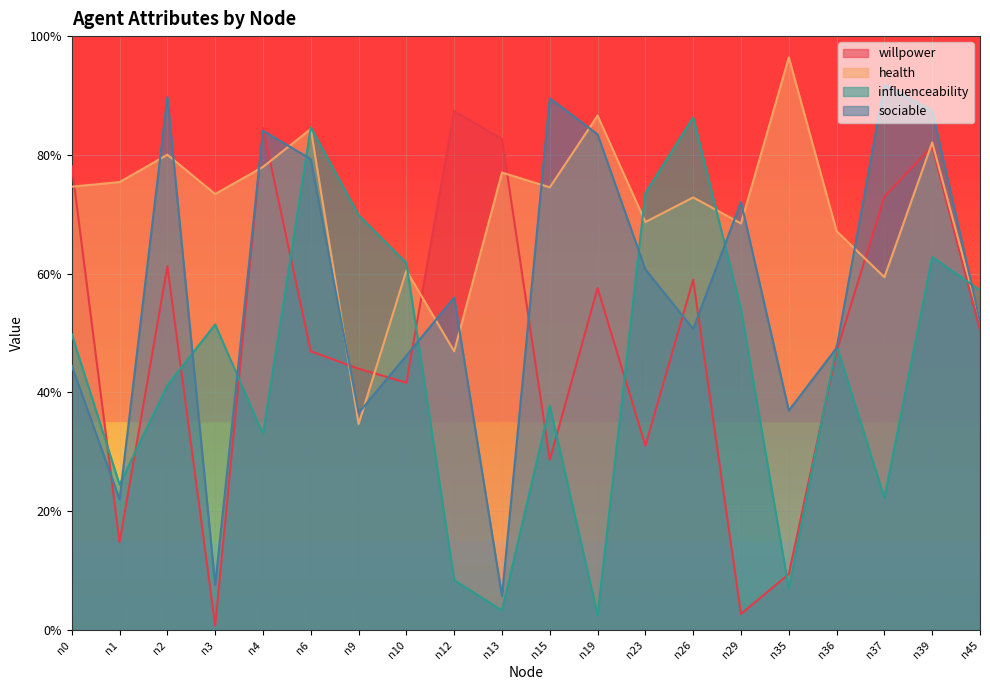

At how many categories does at least one series exceed 0?

20